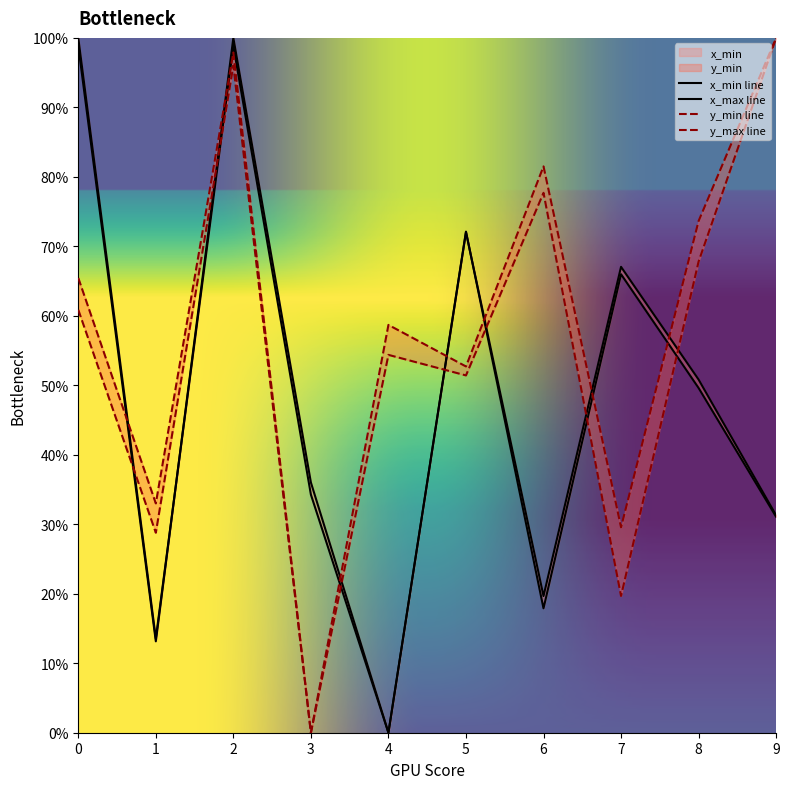

Where is the first local maximum for x_min?

2